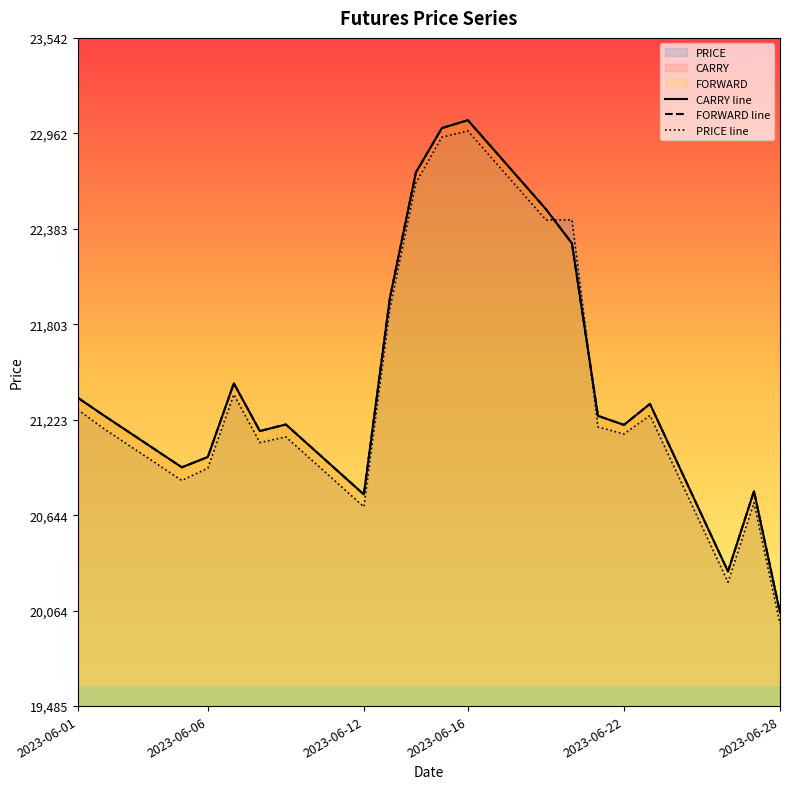

What is the value of the FORWARD line point at the 7th from the left?

21195.0